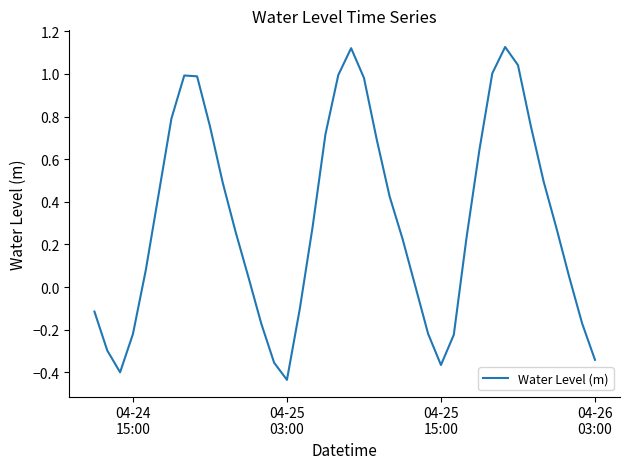

Does the chart have visible grid lines?

No